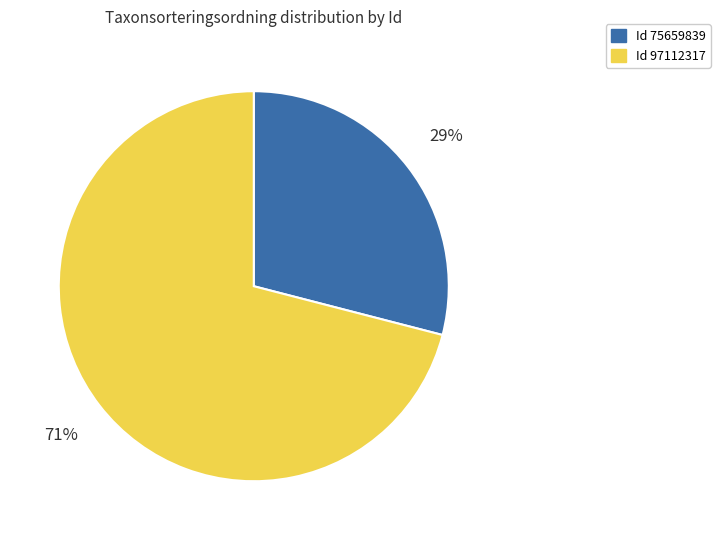

To the nearest percent, what is the difference between the largest and smallest slice percentages?

42%